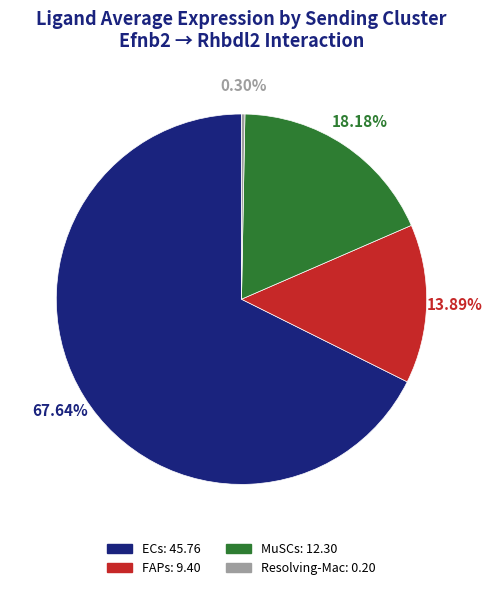

What is the smallest slice in the pie chart?

Resolving-Mac